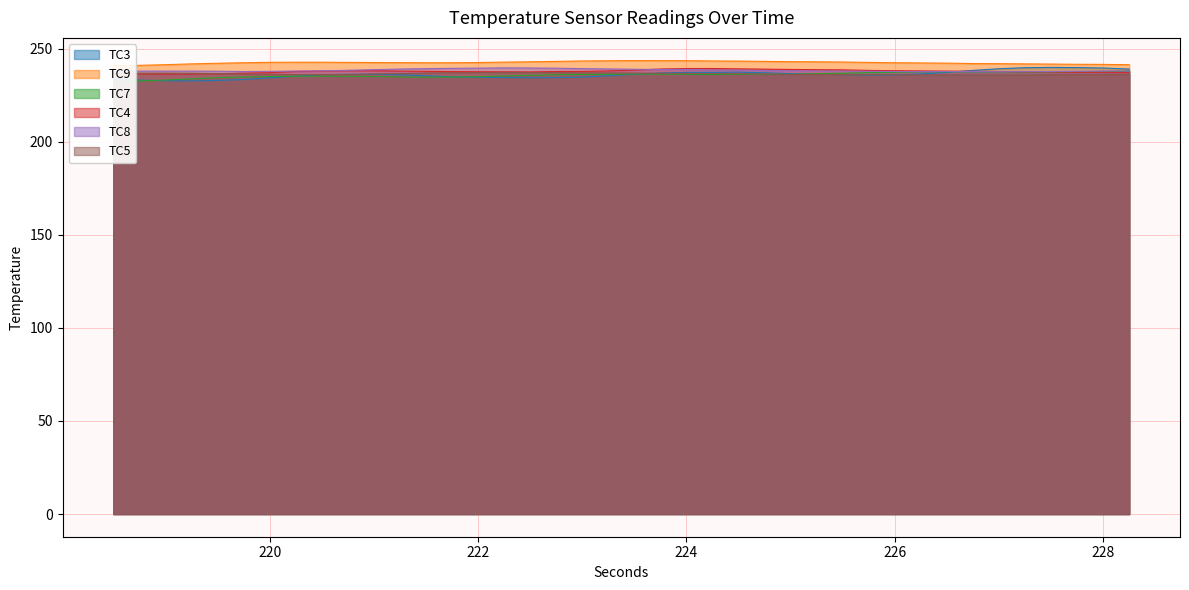

Which series has the largest range (max minus min)?

TC3